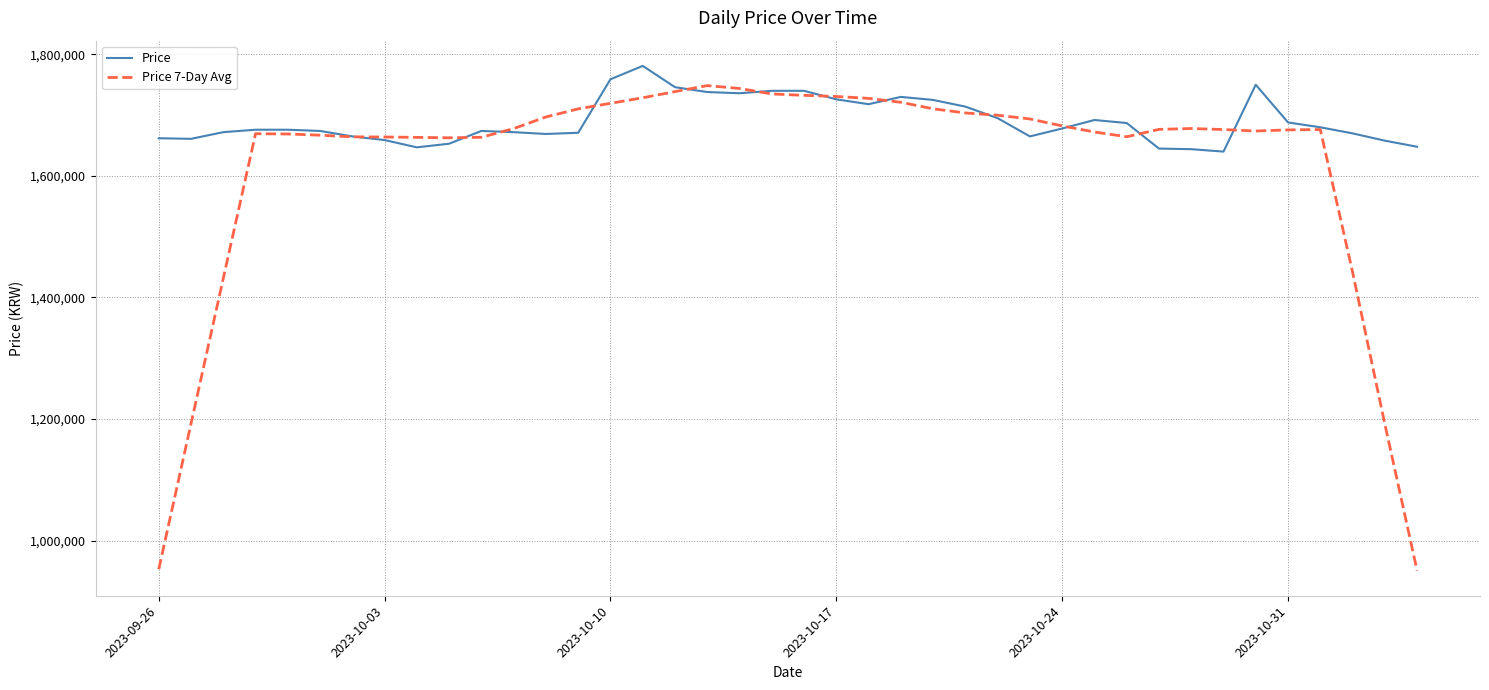

Which series has the widest spread of values?

Price 7-Day Avg